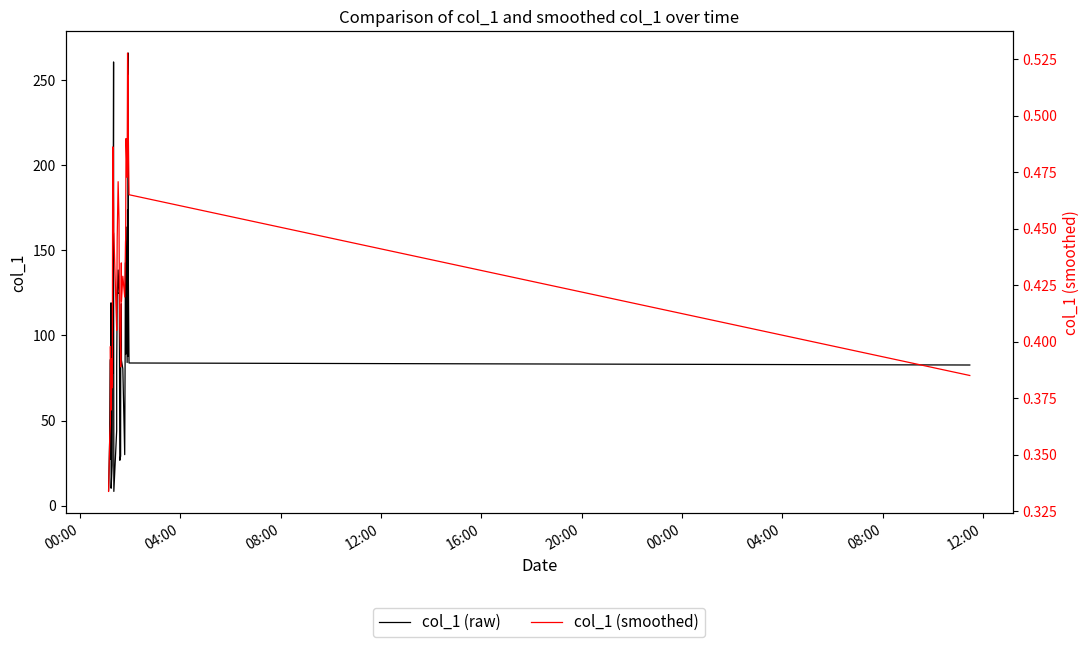

What is the maximum value for col_1 (raw)?

266.0